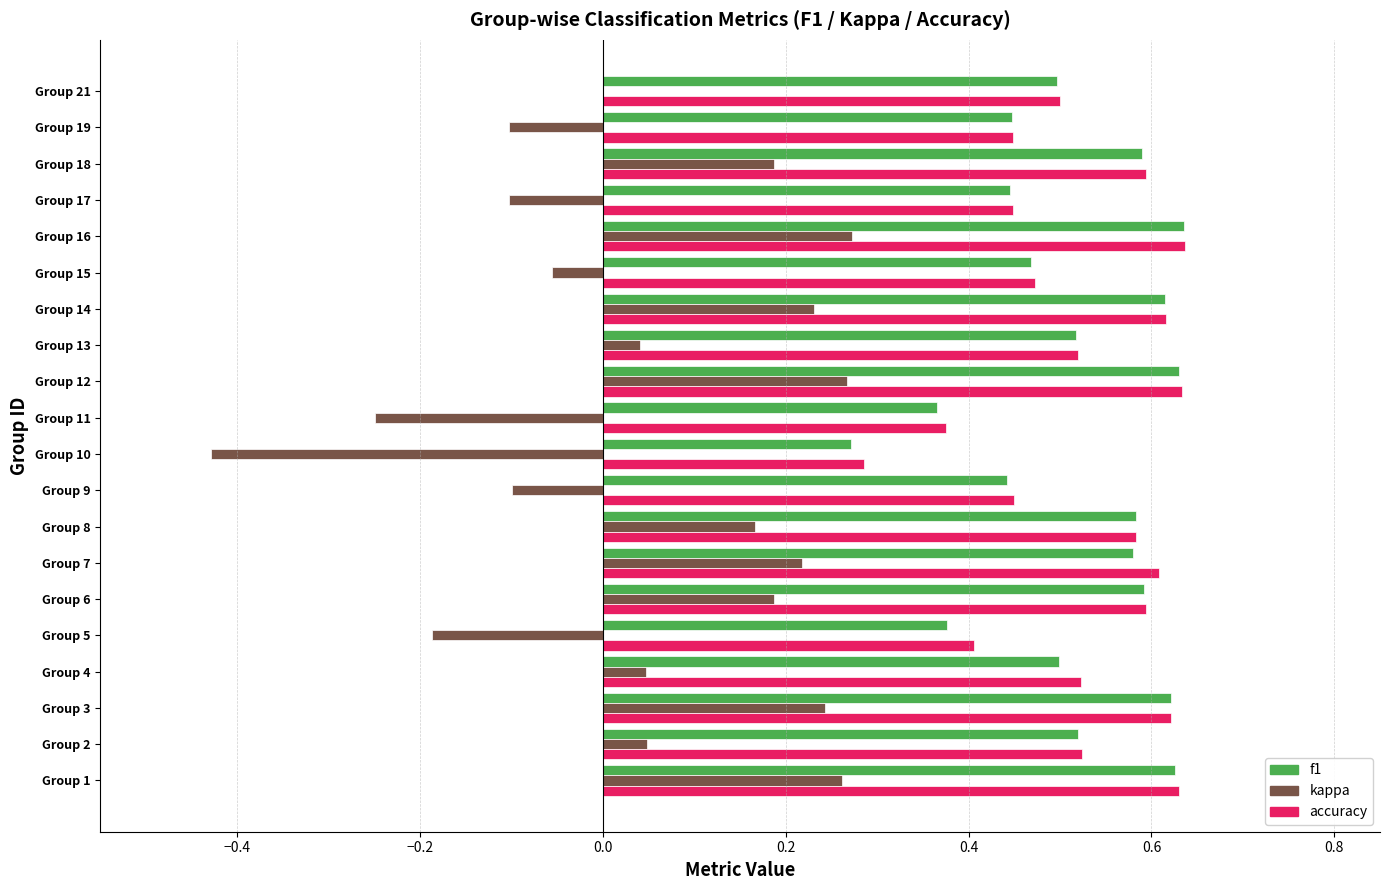

What is the sum of the kappa values at Group 10 and Group 8?

-0.3